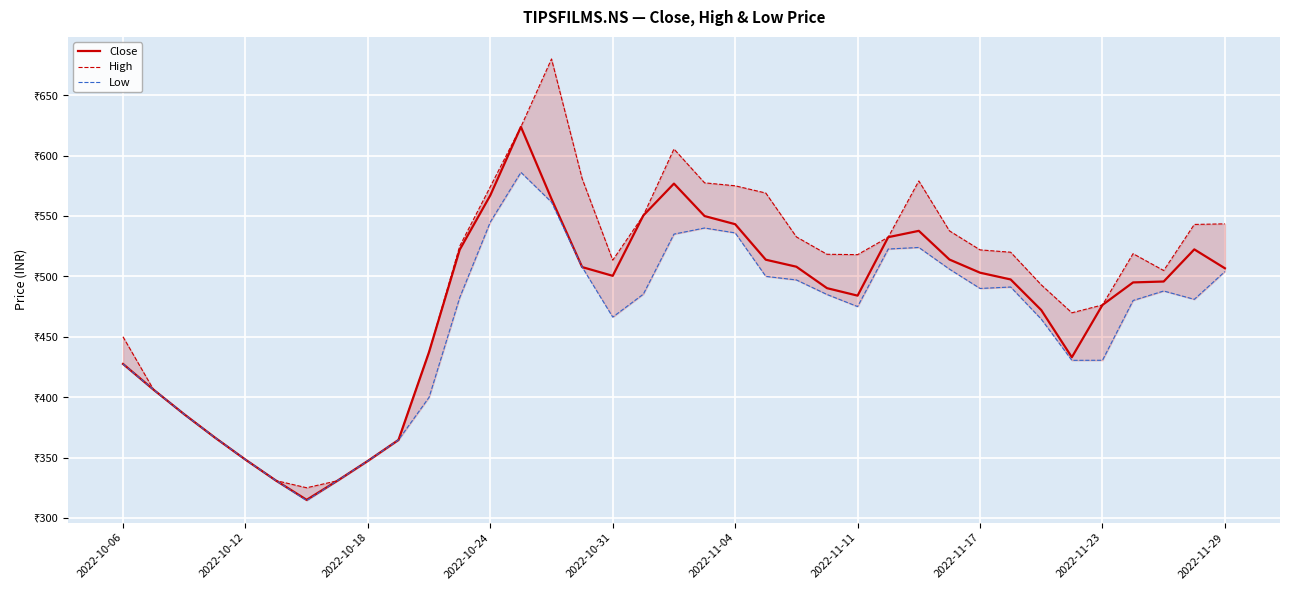

What is the approximate value of Close at 22?

508.0